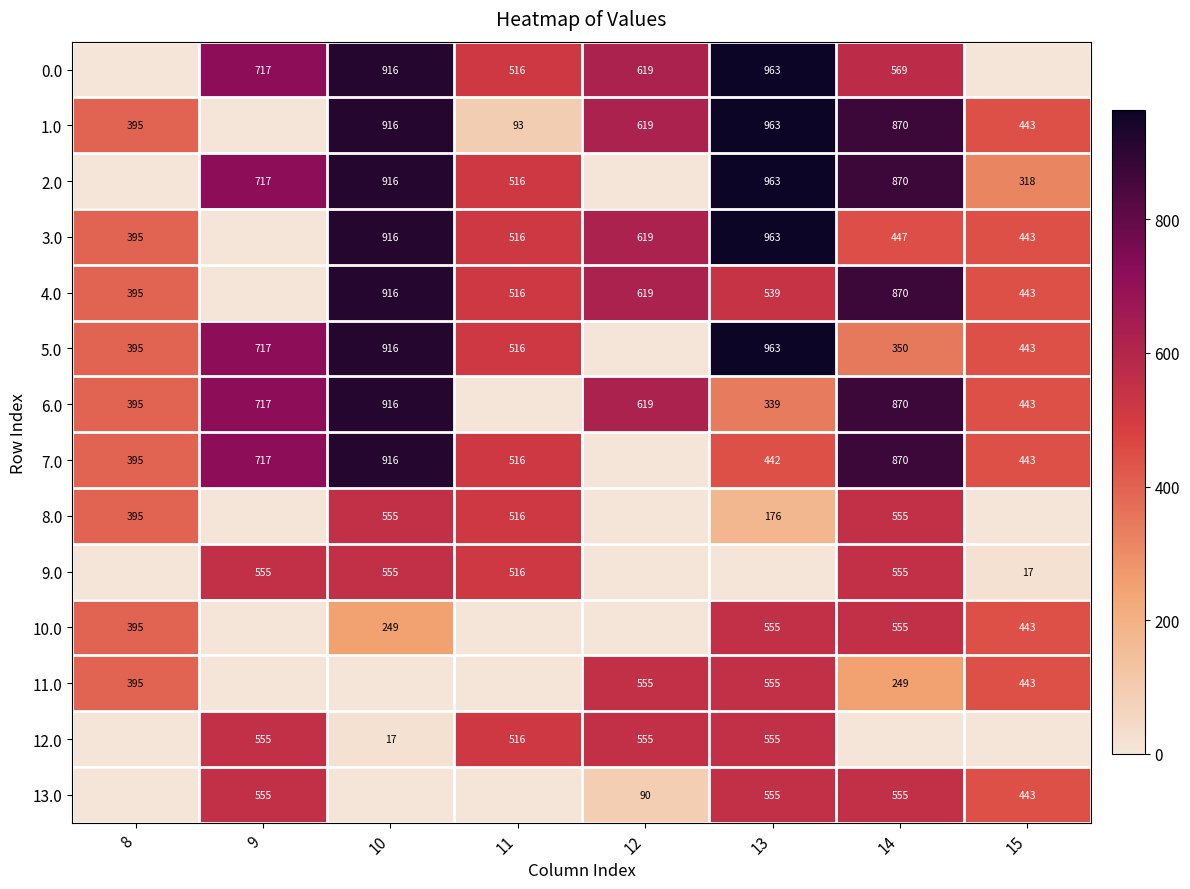

The value of 0.0 at 13 is 299. True or false?

False